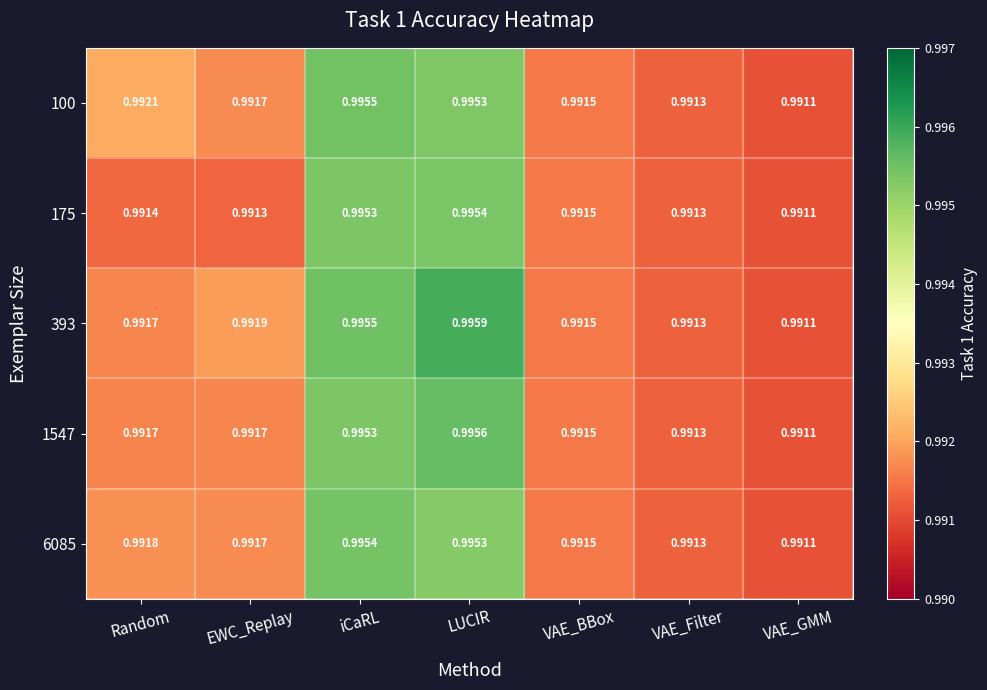

Which category has the highest value in the 6085 series?

iCaRL